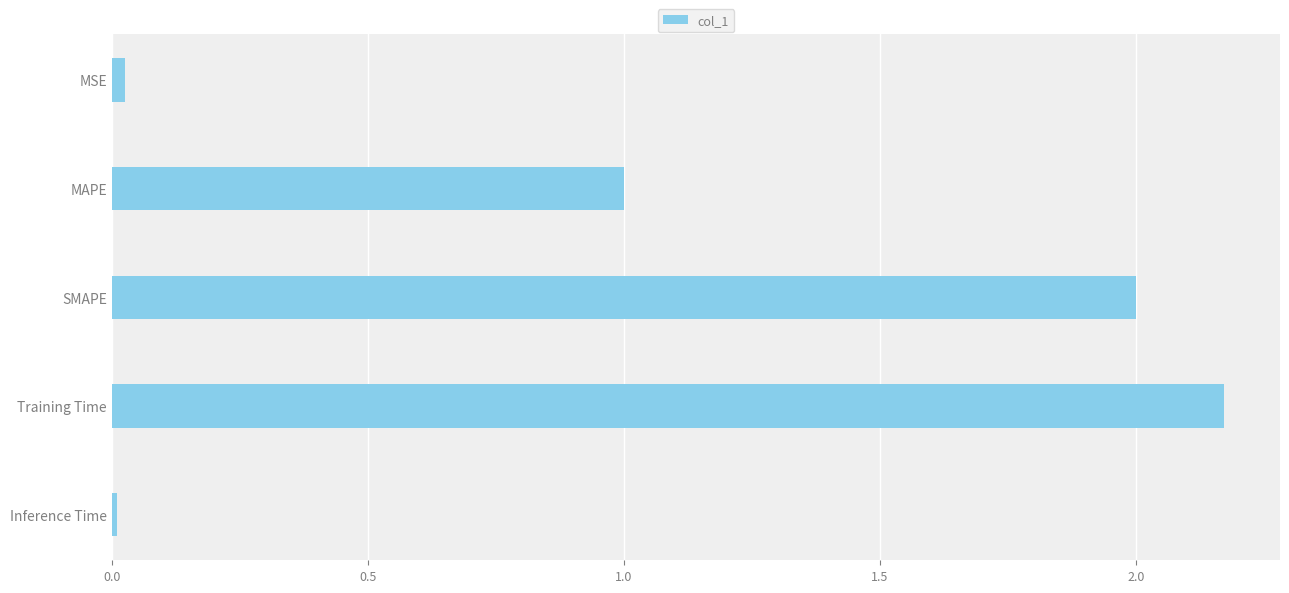

The chart shows a value of 0.4 at SMAPE. True or false?

False